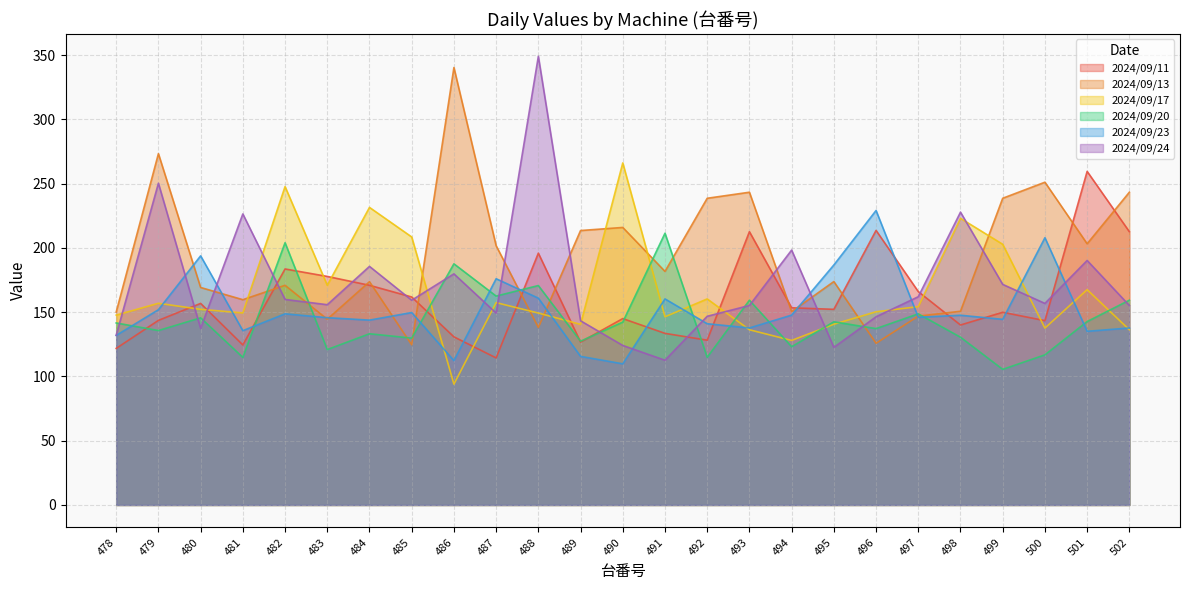

What is the lowest value of the 2024/09/17 series?

94.0